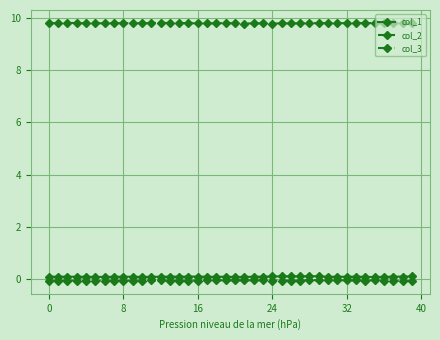

What is the sum of all col_1 values?

3.5